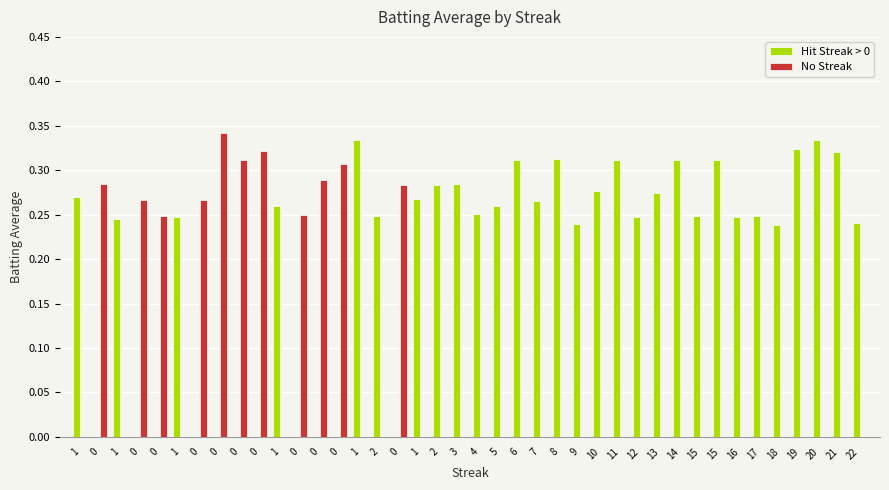

Reading left to right, transcribe all the data shown in this chart.

Hit Streak > 0: 1=0.3	0=0.0	1=0.2	0=0.0	0=0.0	1=0.2	0=0.0	0=0.0	0=0.0	0=0.0	1=0.3	0=0.0	0=0.0	0=0.0	1=0.3	2=0.2	0=0.0	1=0.3	2=0.3	3=0.3	4=0.3	5=0.3	6=0.3	7=0.3	8=0.3	9=0.2	10=0.3	11=0.3	12=0.2	13=0.3	14=0.3	15=0.2	15=0.3	16=0.2	17=0.2	18=0.2	19=0.3	20=0.3	21=0.3	22=0.2
No Streak: 1=0.0	0=0.3	1=0.0	0=0.3	0=0.2	1=0.0	0=0.3	0=0.3	0=0.3	0=0.3	1=0.0	0=0.2	0=0.3	0=0.3	1=0.0	2=0.0	0=0.3	1=0.0	2=0.0	3=0.0	4=0.0	5=0.0	6=0.0	7=0.0	8=0.0	9=0.0	10=0.0	11=0.0	12=0.0	13=0.0	14=0.0	15=0.0	15=0.0	16=0.0	17=0.0	18=0.0	19=0.0	20=0.0	21=0.0	22=0.0